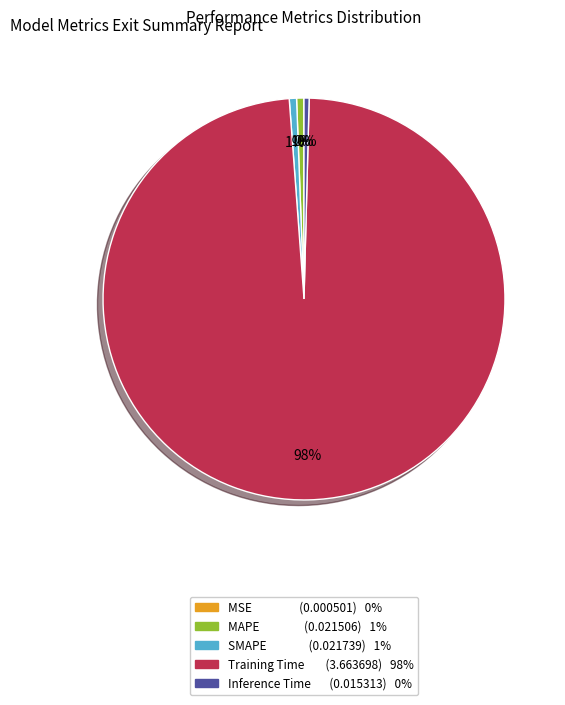

Which category has the biggest portion of the pie?

Training Time